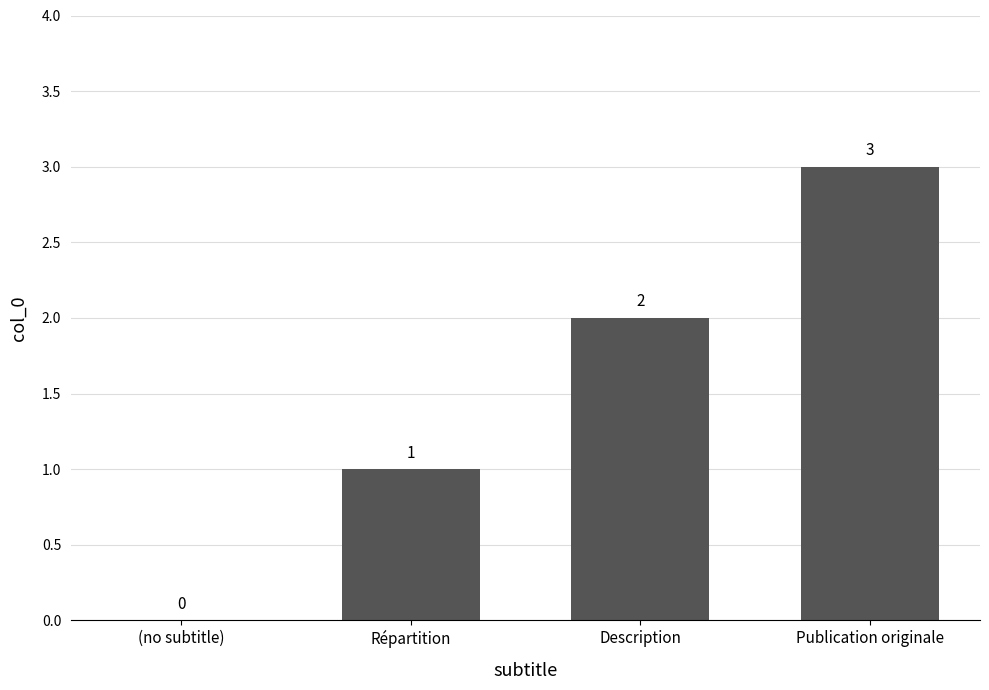

Reading left to right, what are all the values shown in this chart?

(no subtitle)=0	Répartition=1	Description=2	Publication originale=3